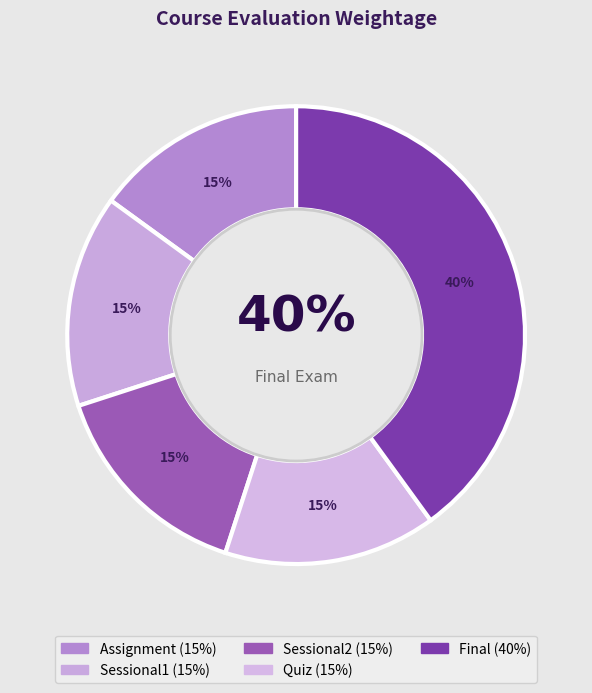

What is the ratio of the value at Sessional1 to the value at Assignment?

1.0